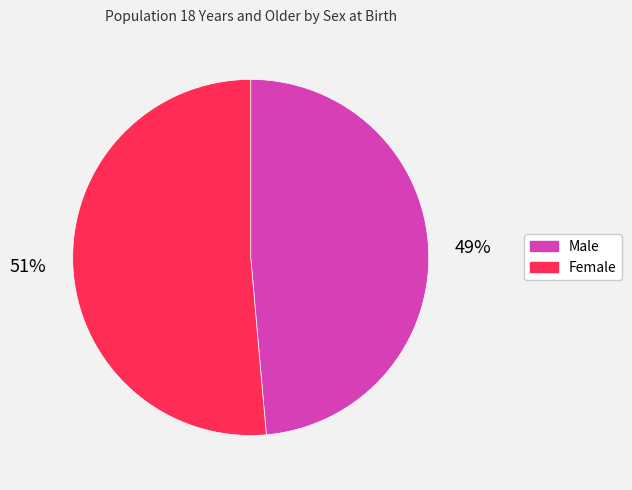

How many segments does this pie chart have?

2